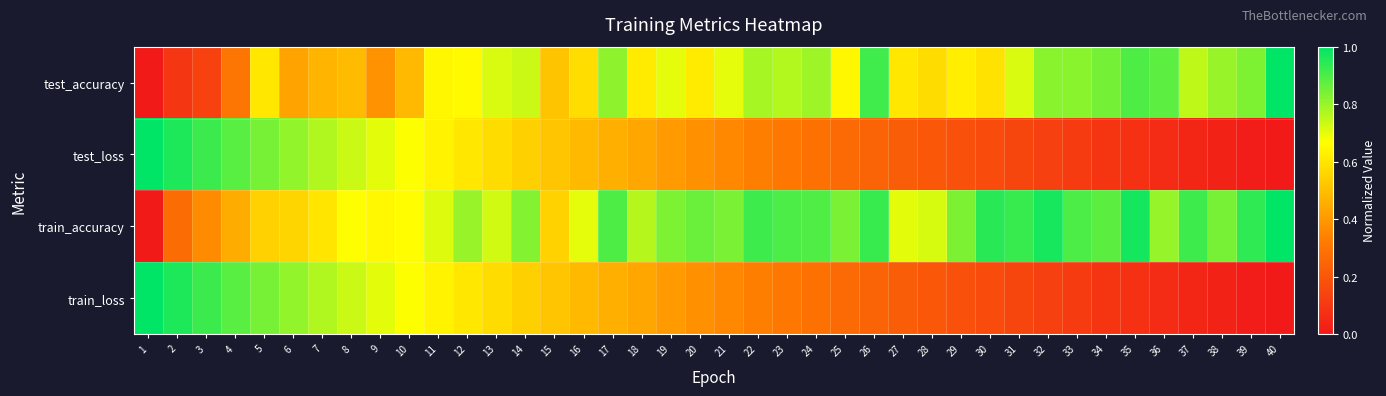

Between 16 and 20, which series saw the biggest shift?

train_accuracy